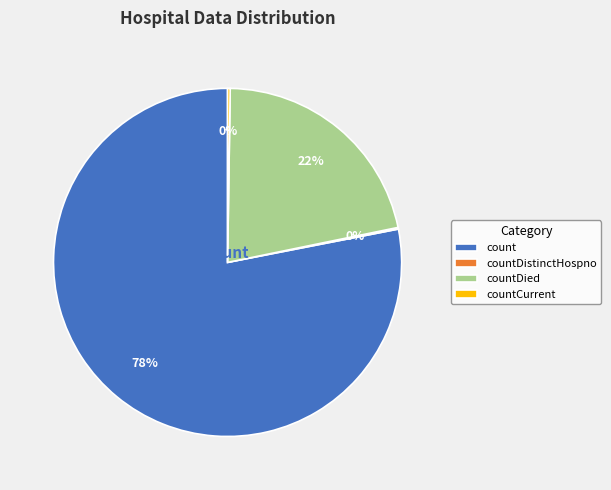

Is it true that countCurrent is 9% of the pie?

False